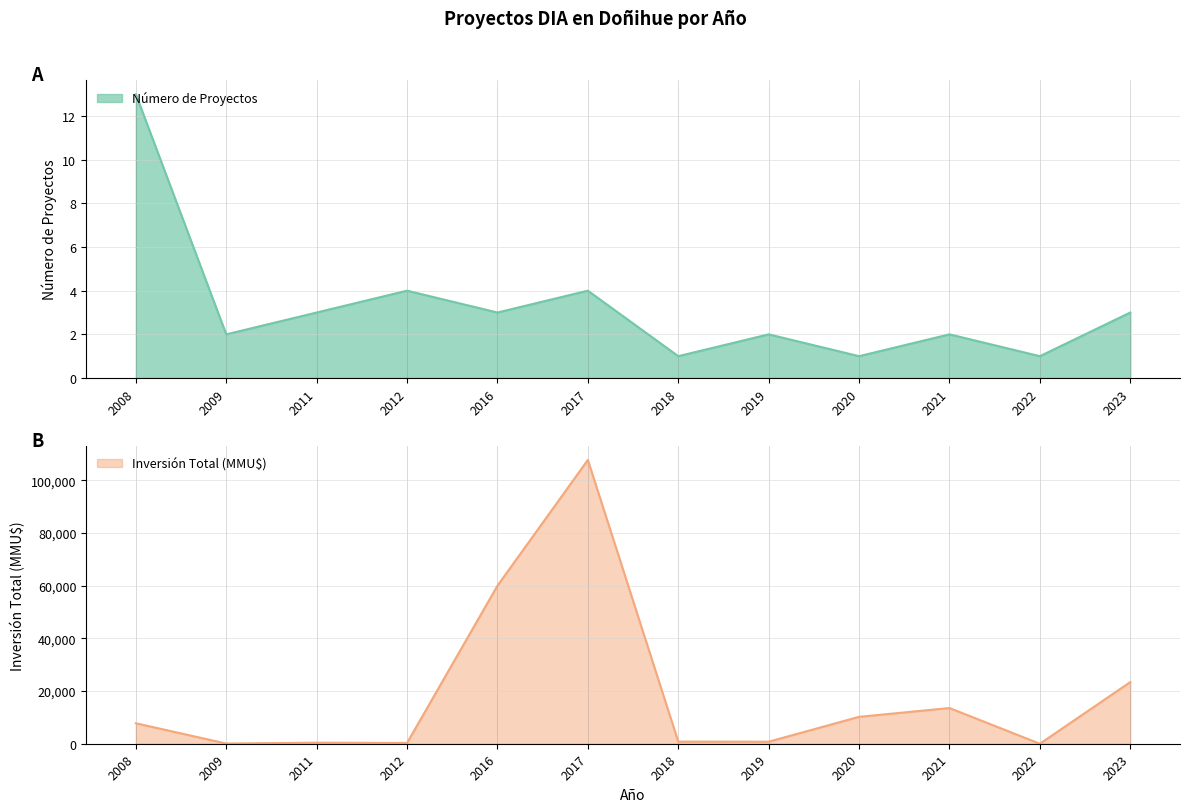

What is the greatest value displayed?

107753